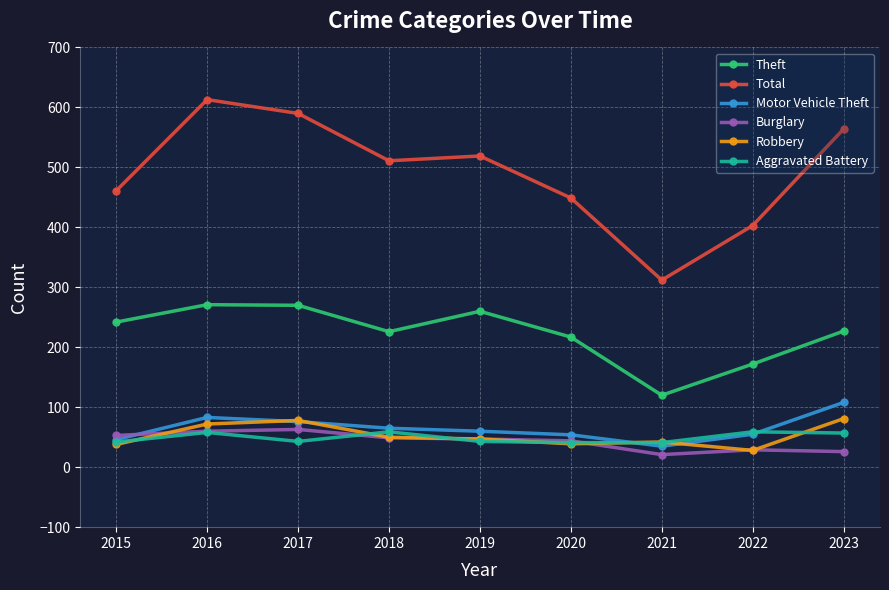

True or false: Robbery has a value of 42 at 2021.

True